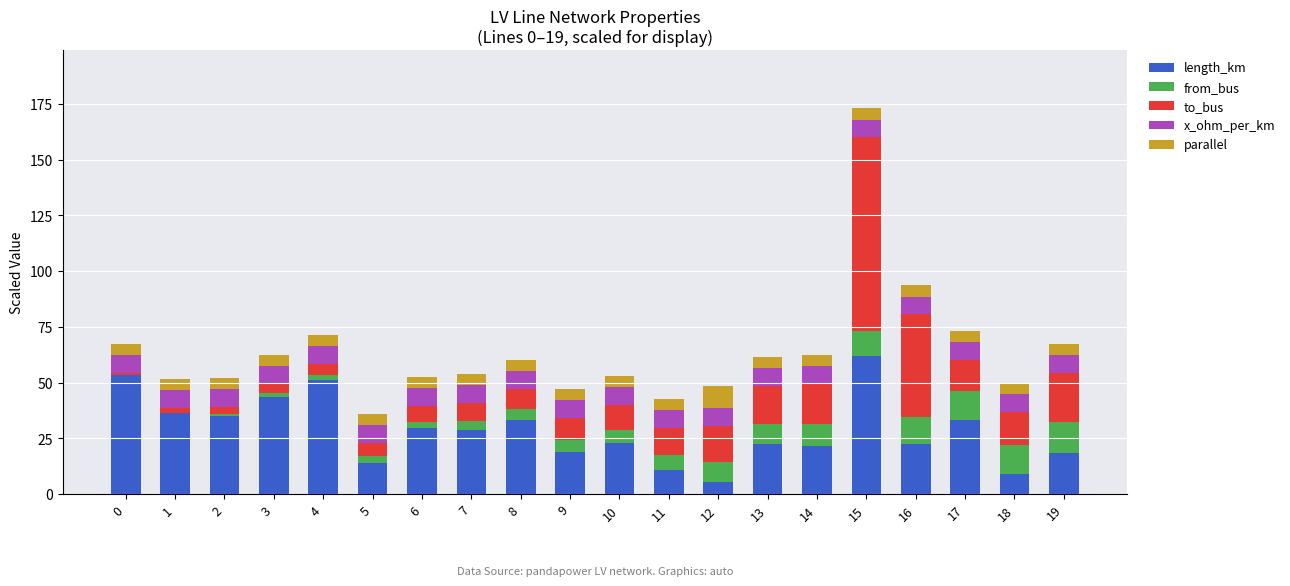

At which category is the sum across all series the highest?

15